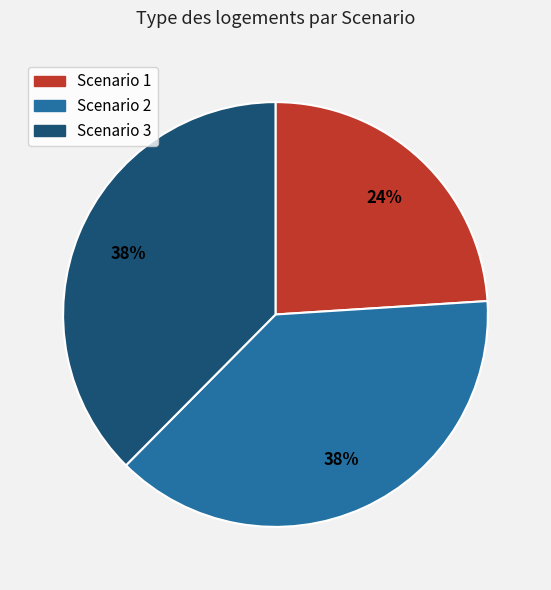

What is the ratio of the value at Scenario 2 to the value at Scenario 1?

1.6